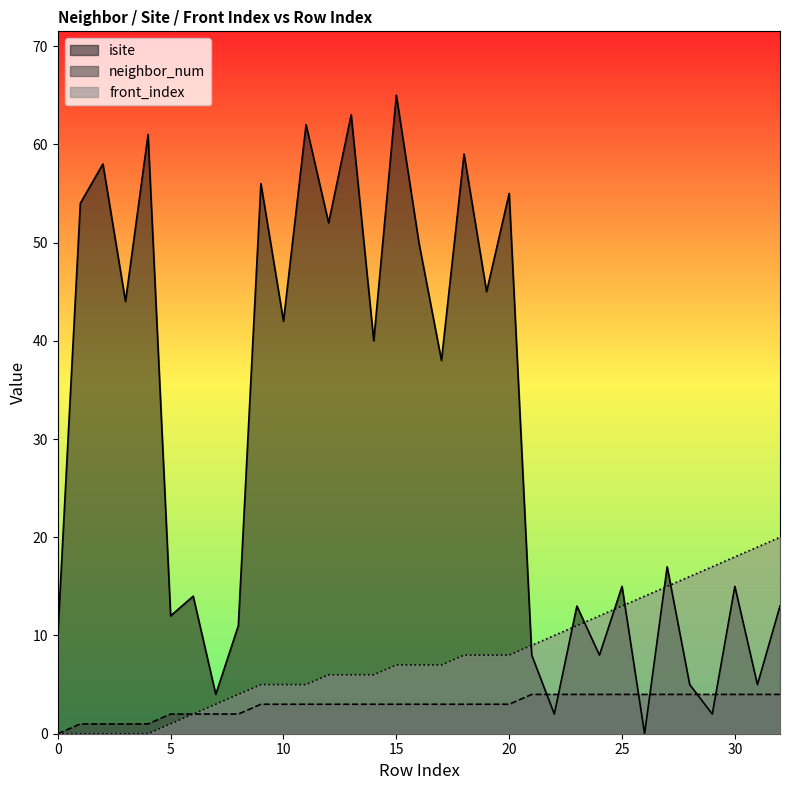

Which has a higher value, 25 or 26?

25